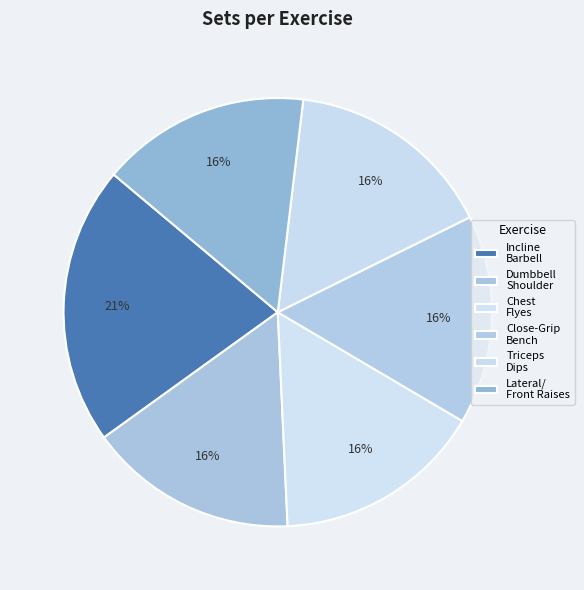

How many segments does this pie chart have?

6